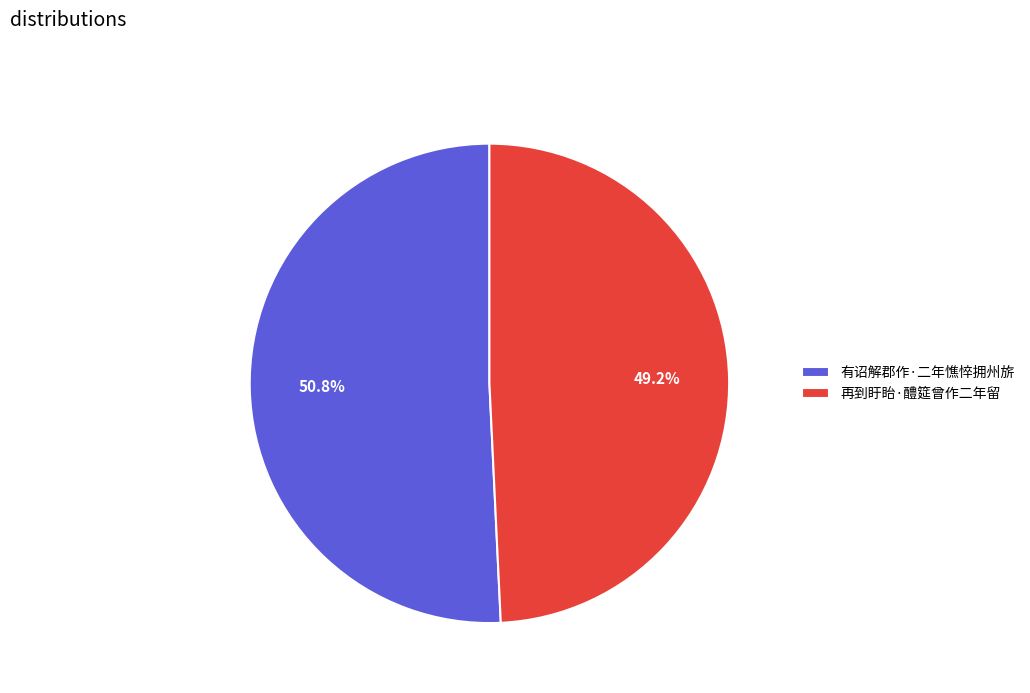

To the nearest percent, what is the difference between the largest and smallest slice percentages?

2%